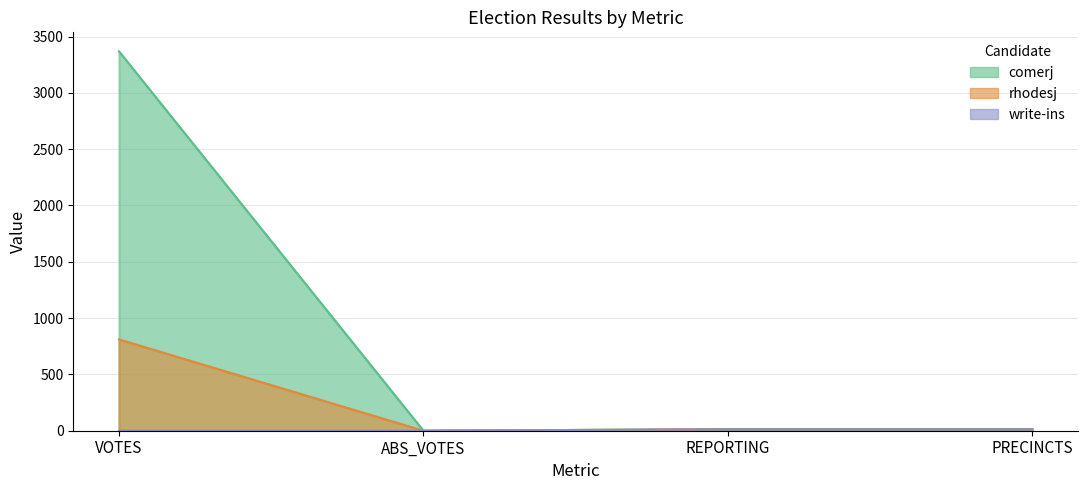

At how many categories does at least one series exceed 2157?

1